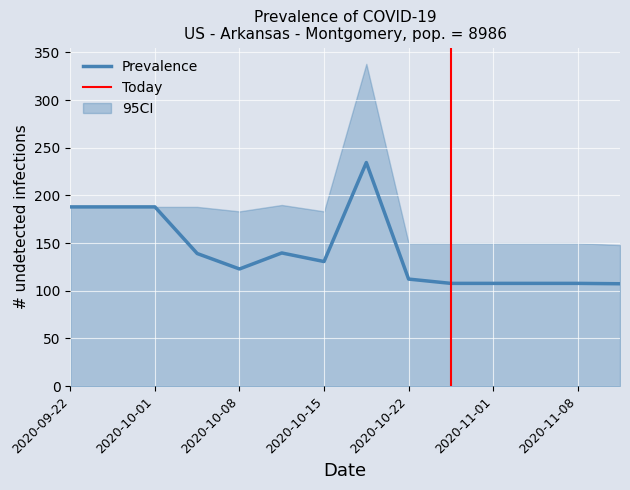

What is the lowest value of the Prevalence series?

107.4